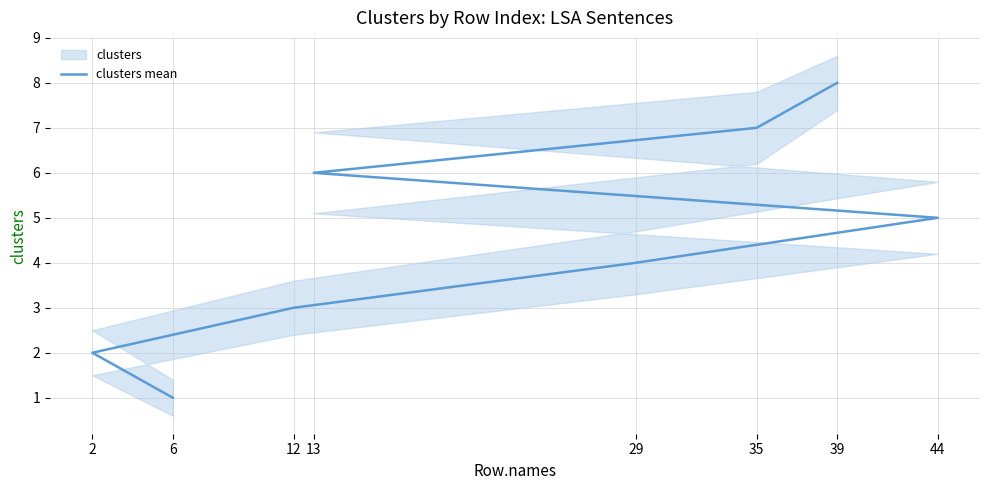

How many values are below 5?

4